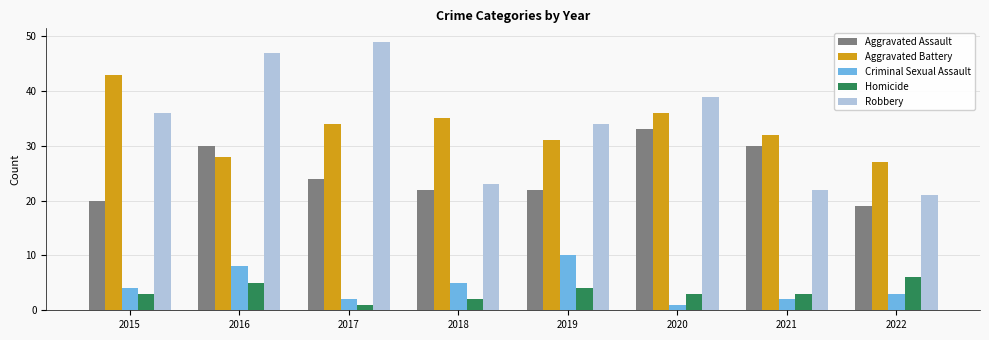

What is the value of the Criminal Sexual Assault bar at the 1st from the left?

4